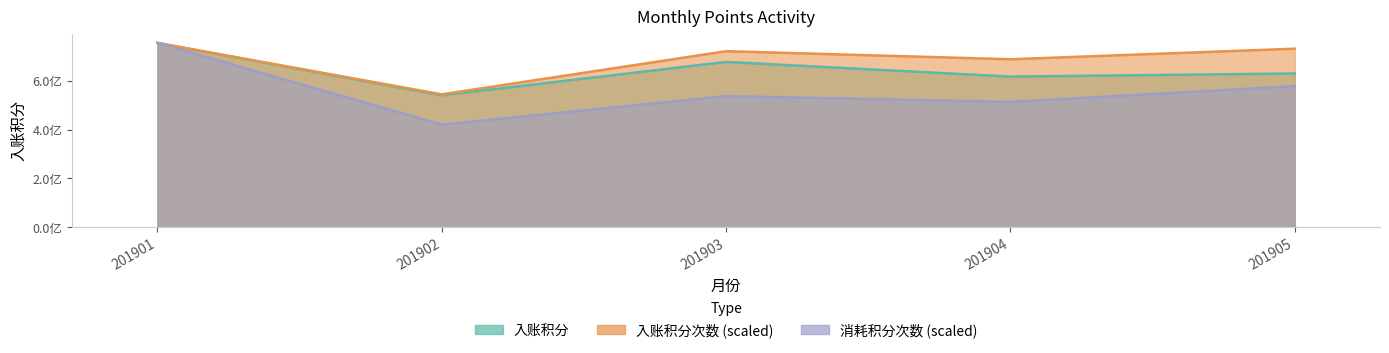

List the series in order of their overall mean, lowest first.

消耗积分次数, 入账积分, 入账积分次数